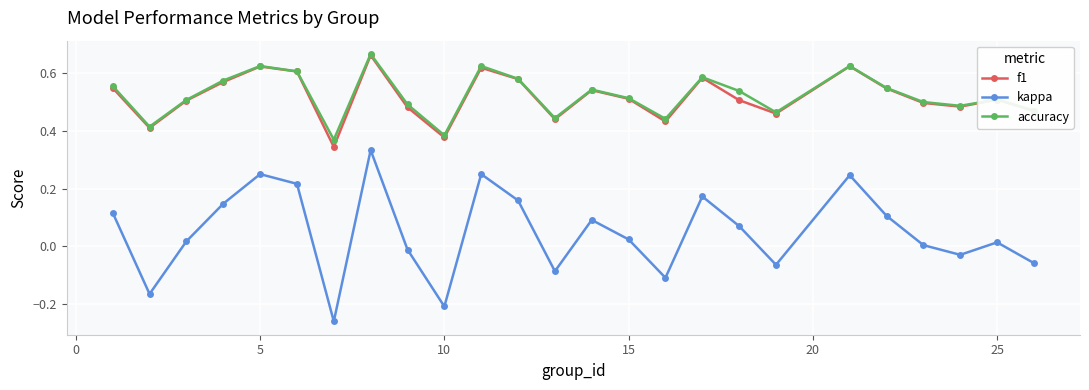

How many interior local peaks does the kappa series have?

7